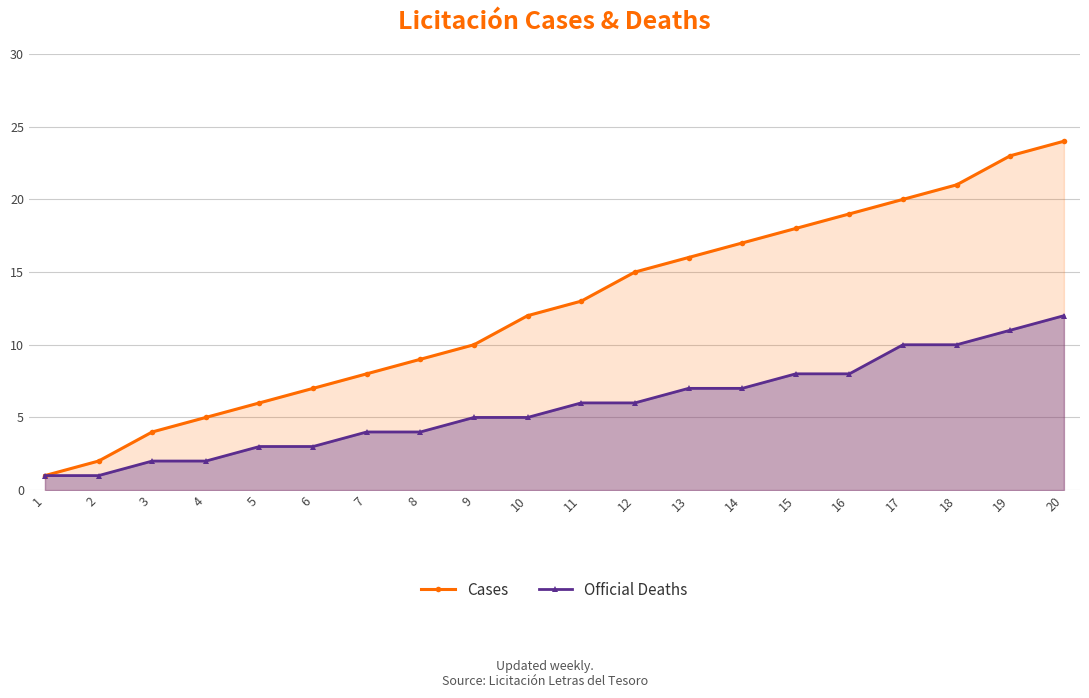

What is the difference between the Cases values at 17 and 7?

12